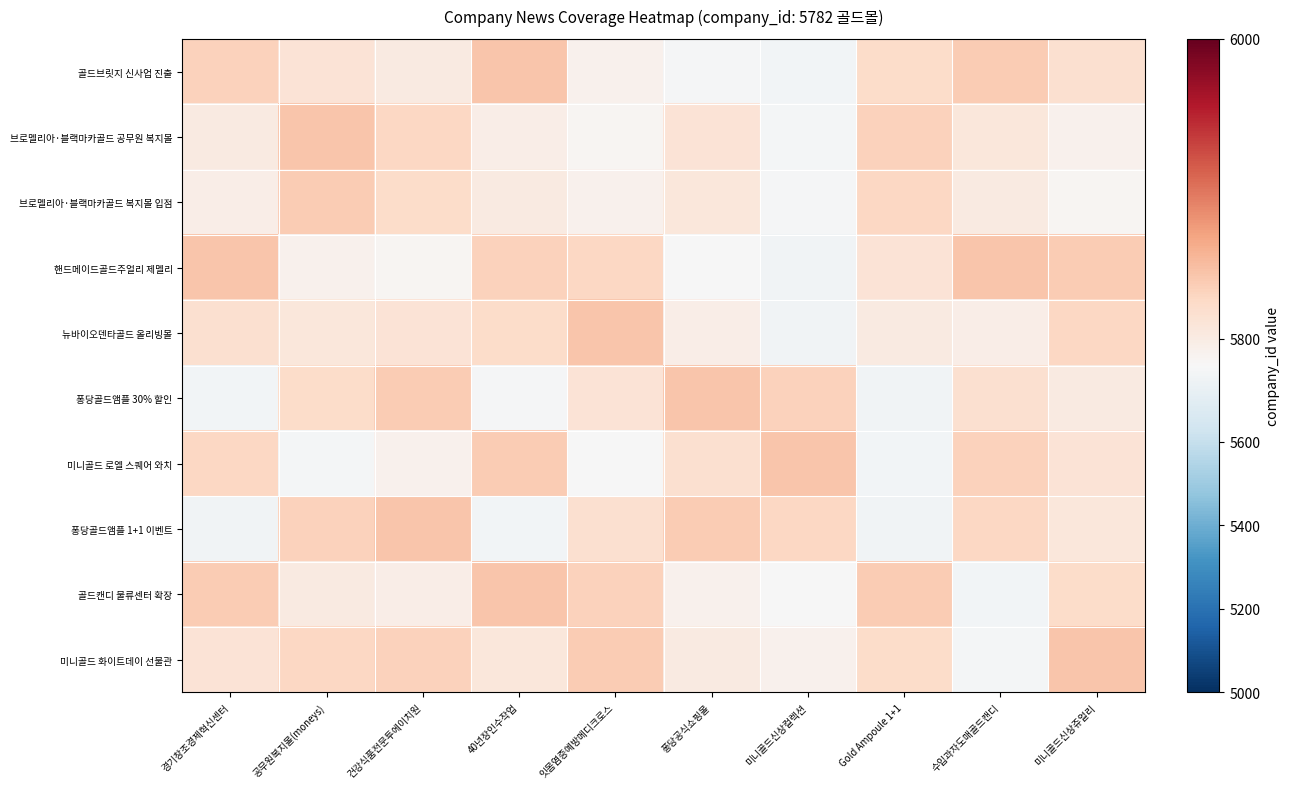

What is the total value across all series at 건강식품전문투에이치원?

58150